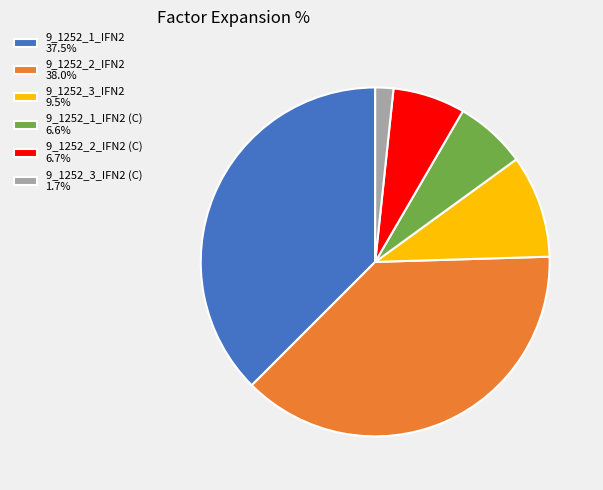

Do 9_1252_1_IFN2 (C) 6.6% and 9_1252_3_IFN2 9.5% together represent more than half of the pie?

No